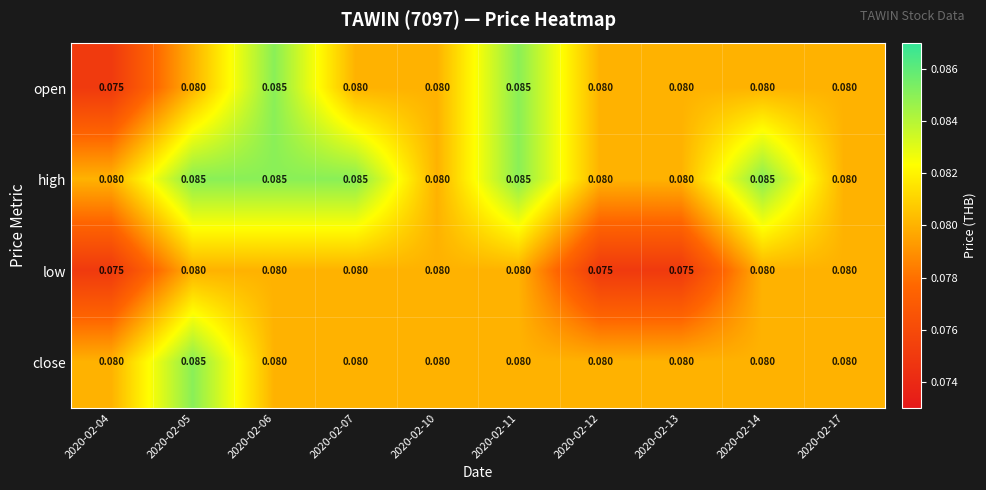

Is the value of close at 2020-02-04 greater than the value of high at 2020-02-06?

No